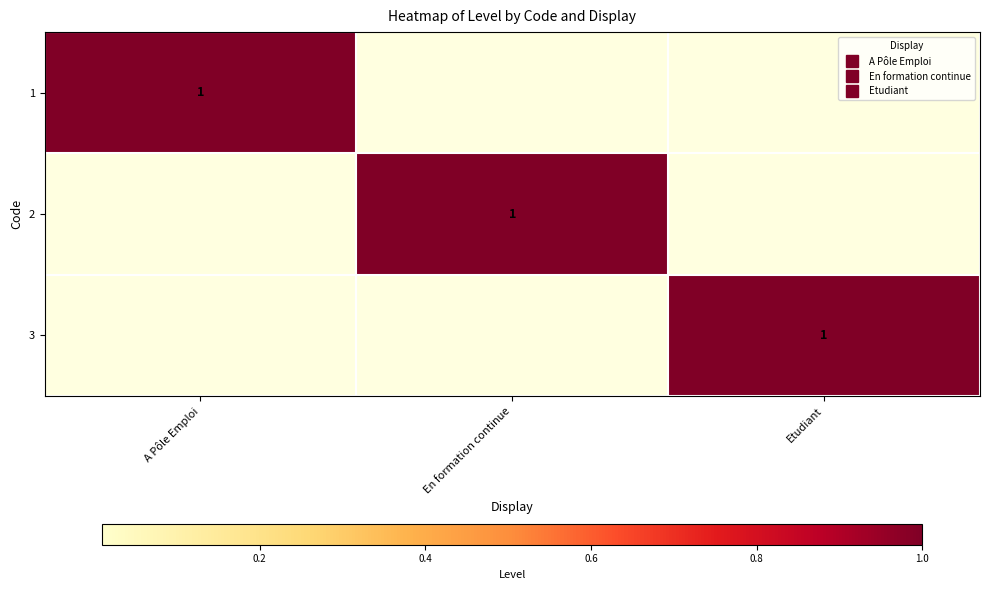

Between En formation continue and A Pôle Emploi, which is larger?

A Pôle Emploi